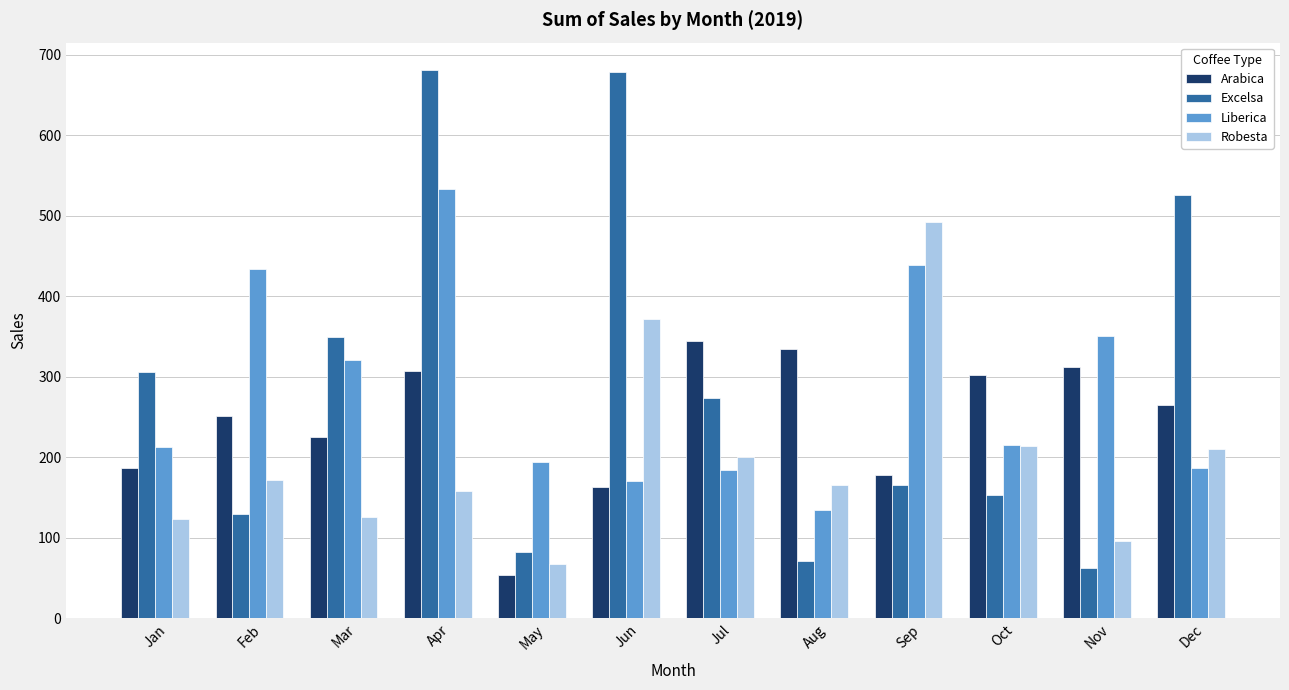

What is the value of the Robesta bar at the 1st from the left?

123.0